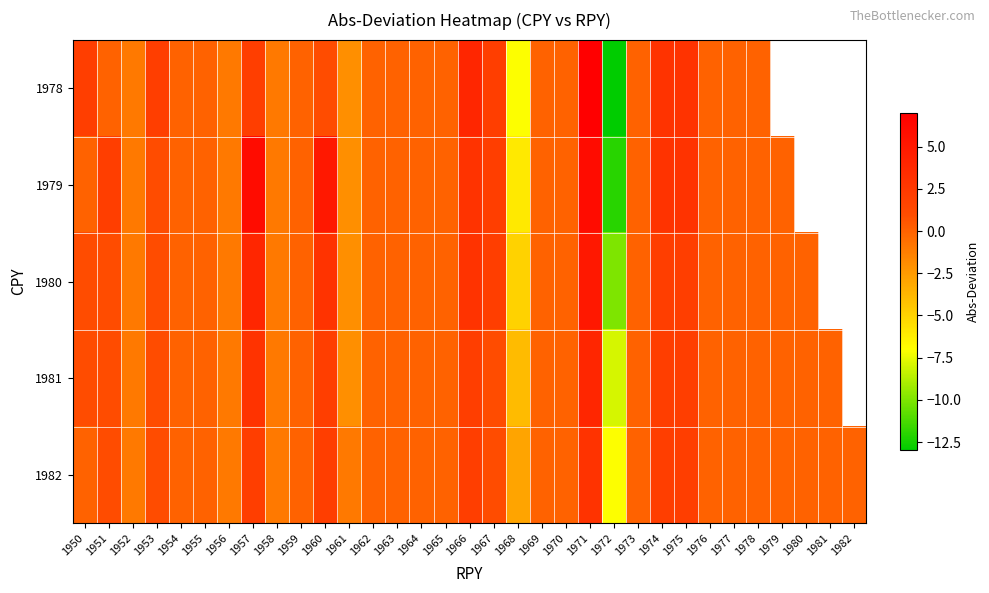

How many distinct data groups are displayed?

5